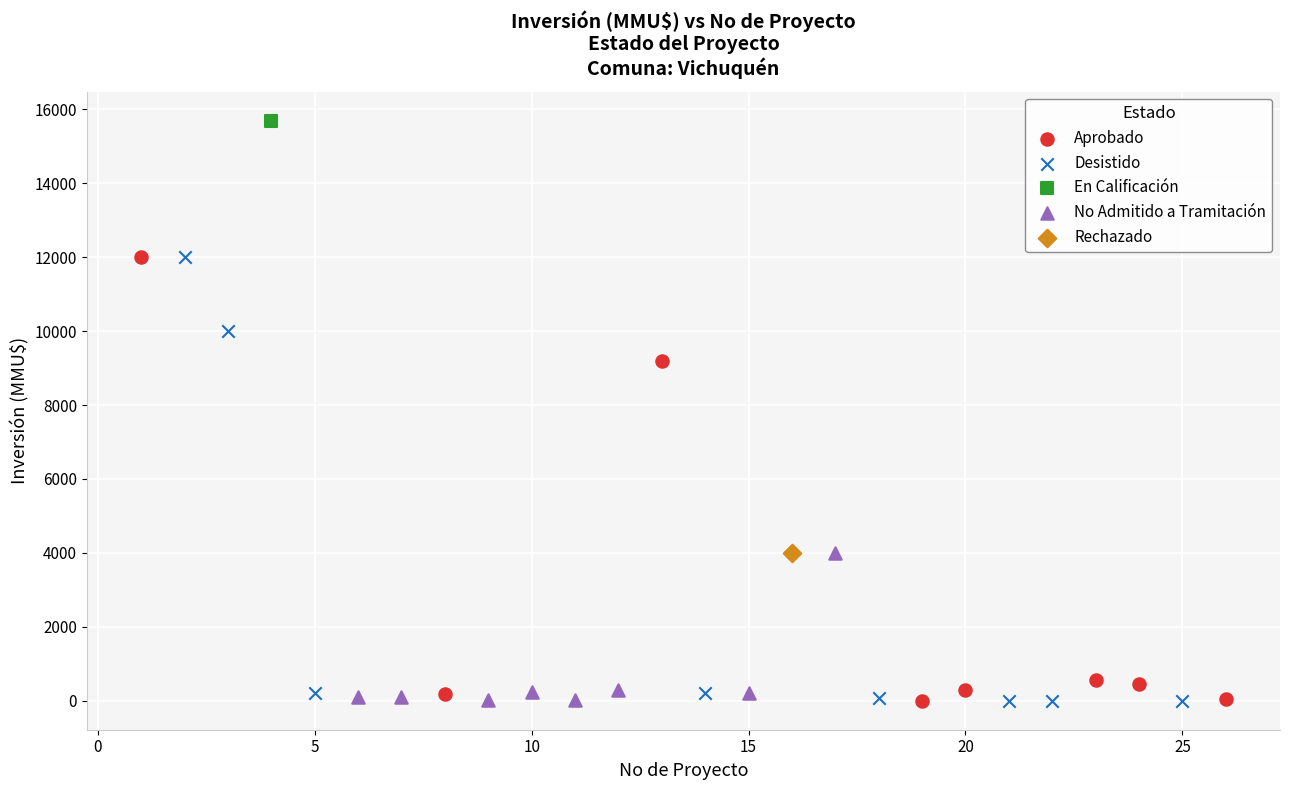

What are all the series names shown in the legend?

Aprobado, Desistido, En Calificación, No Admitido a Tramitación, Rechazado